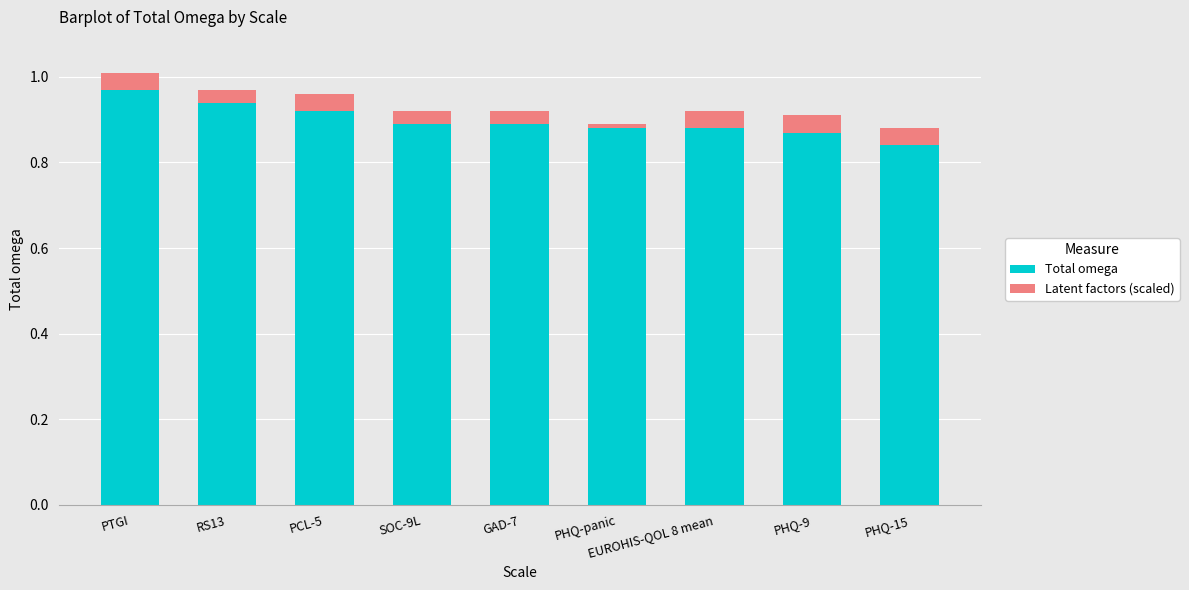

The Total omega series shows 0.9 at RS13. True or false?

True